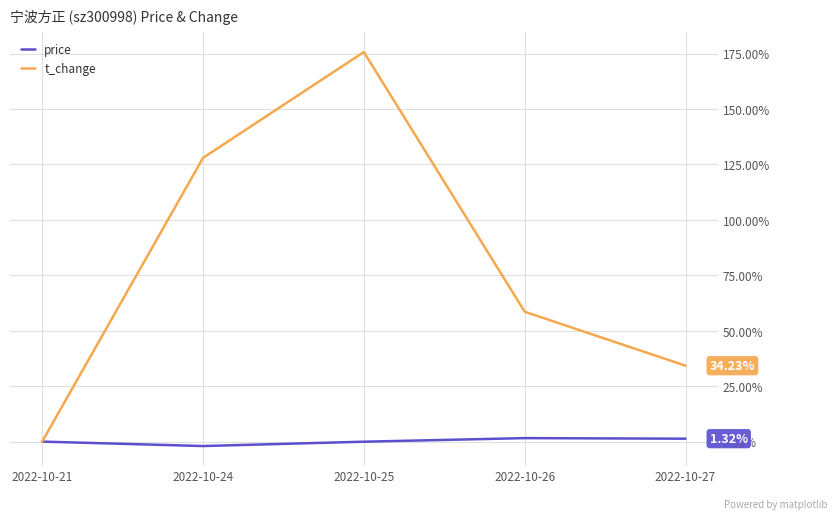

Is the value of price at 2022-10-26 greater than the value of t_change at 2022-10-26?

No